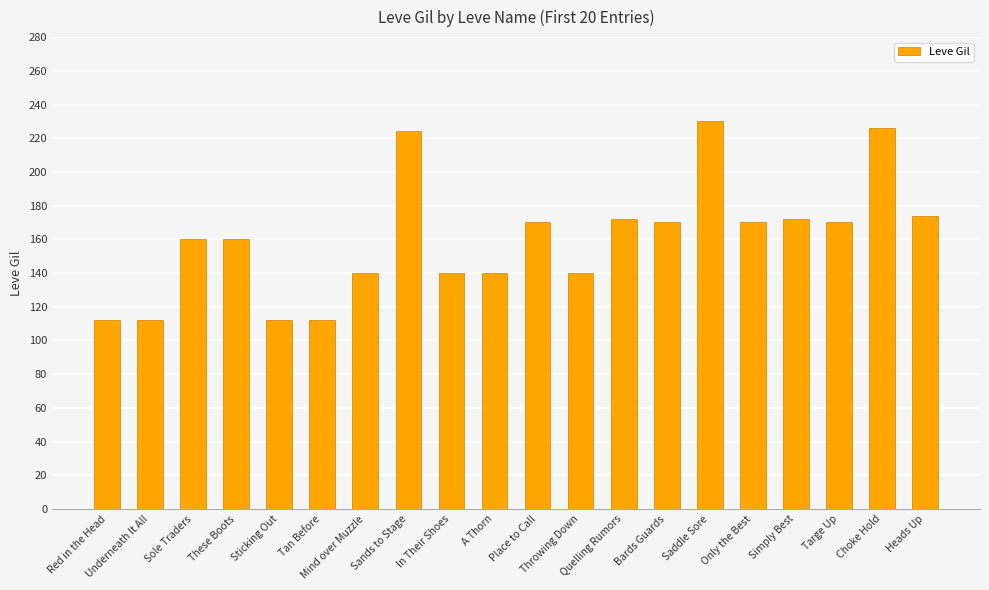

What is the value of the 4th bar from the left?

160